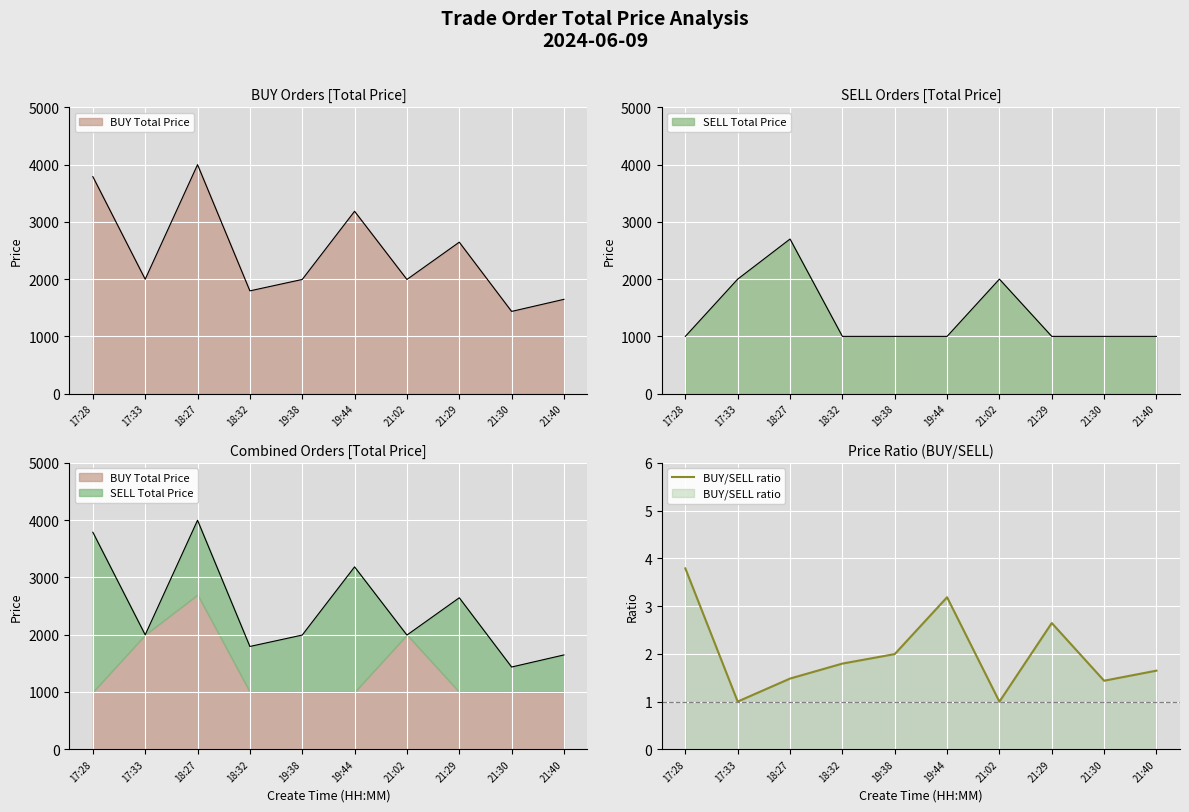

Which has a higher value, 21:40 or 17:28?

17:28